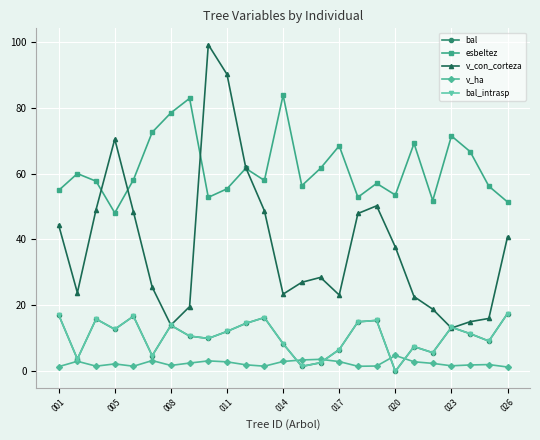

Is this an area chart (filled region under the line)?

No